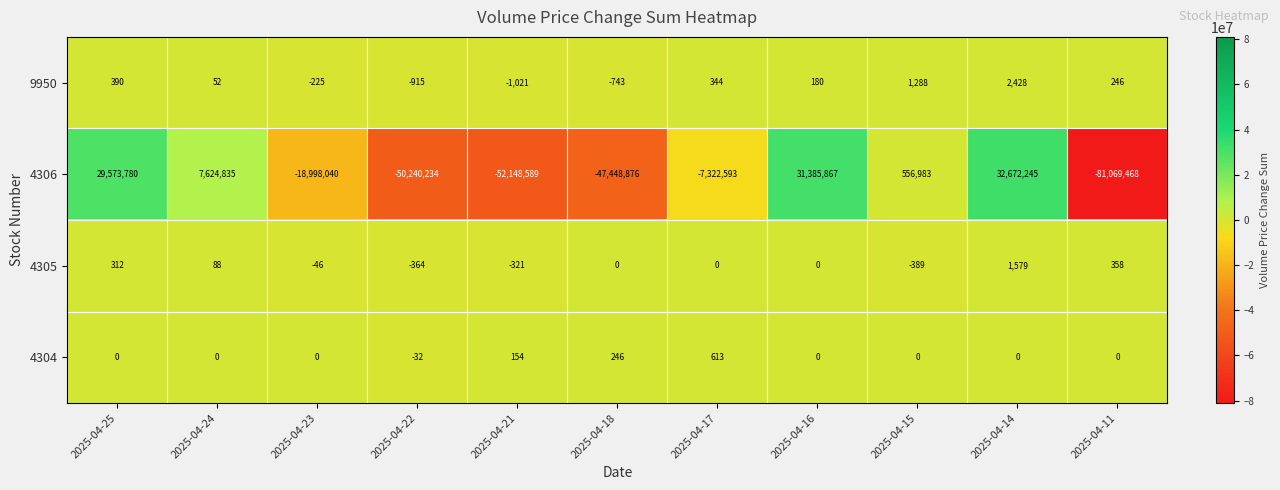

Which series has the largest range (max minus min)?

4306